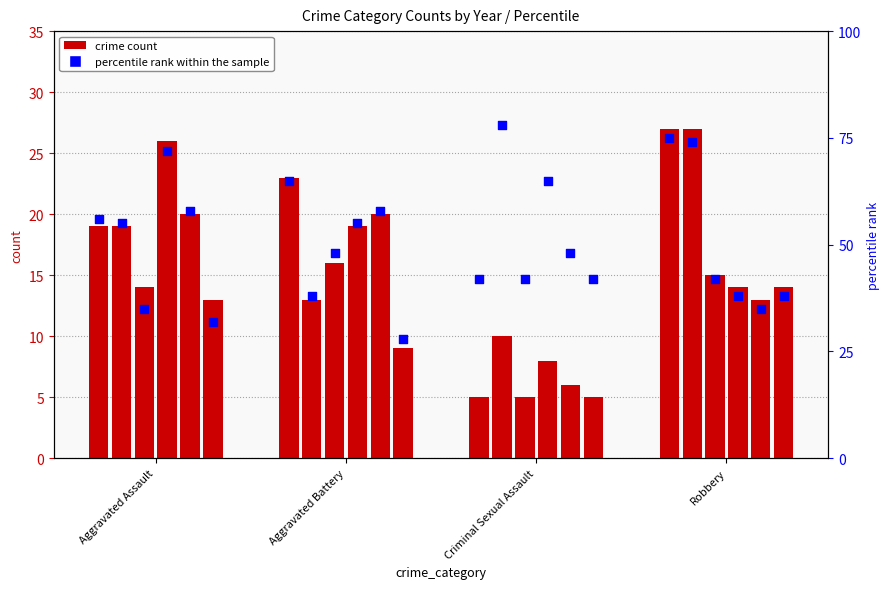

Approximately how many times larger is the value at Robbery compared to Aggravated Battery?

1.2